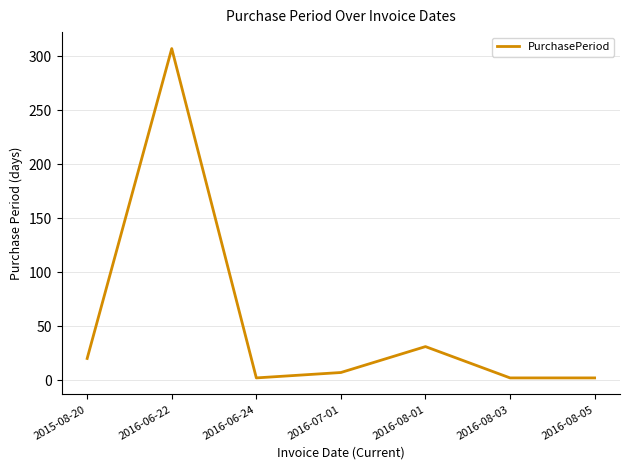

Which has a higher value, 2016-06-22 or 2016-08-01?

2016-06-22